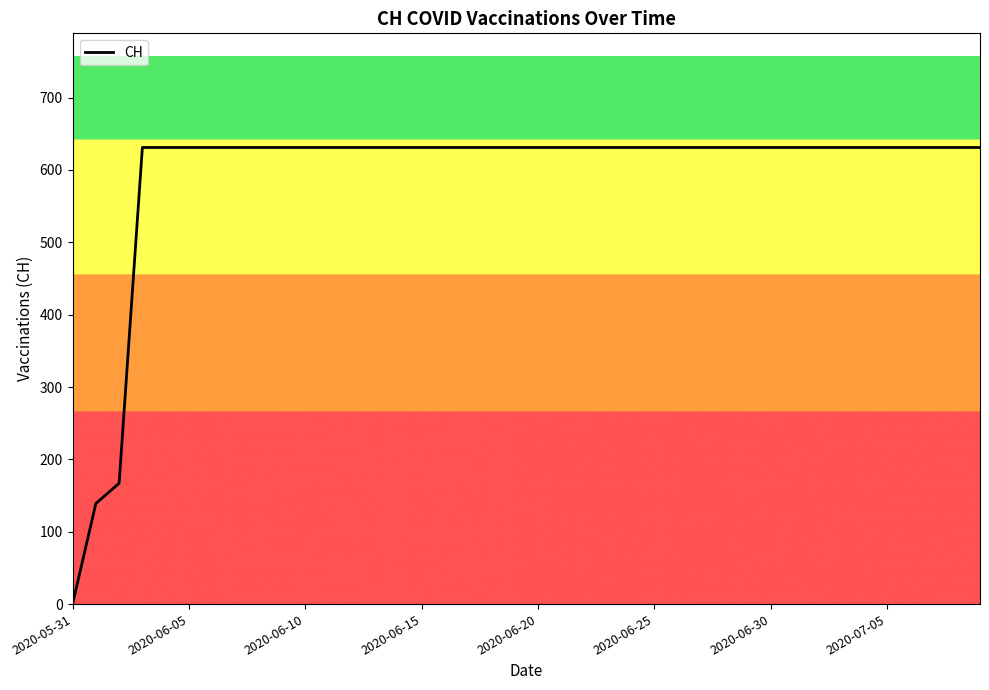

Is it true that the value at 2020-06-30 is 284?

False